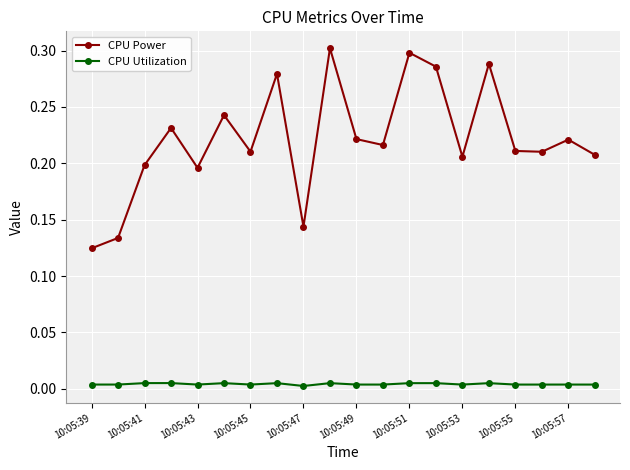

Rank the series by their maximum value, from lowest to highest.

CPU Utilization, CPU Power